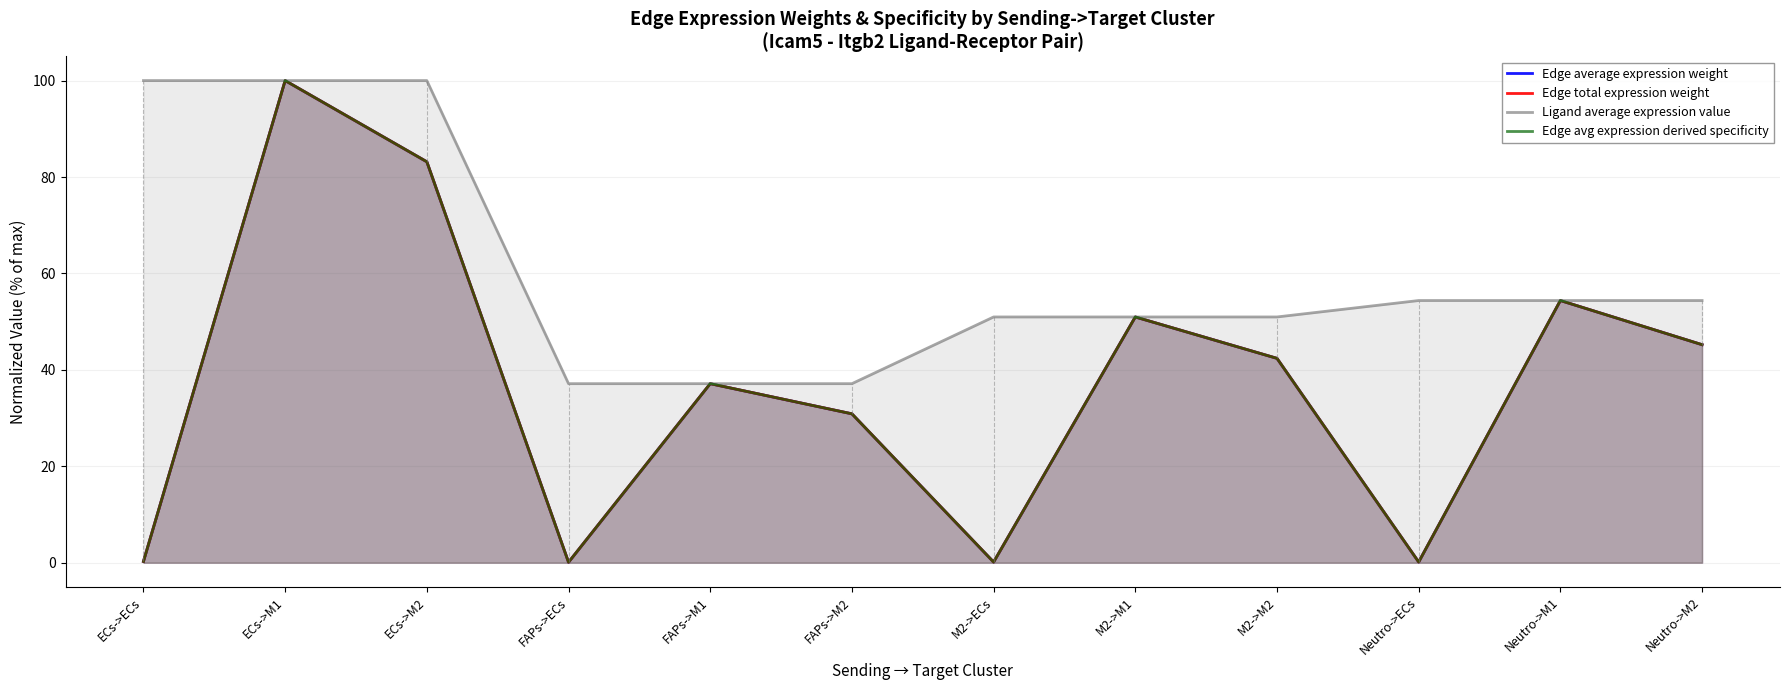

Reading right to left, list all the values displayed in this chart.

Edge average expression weight: 45.2	54.4	0.1	42.4	51.0	0.1	30.9	37.1	0.1	83.2	100.0	0.3
Edge total expression weight: 45.2	54.4	0.1	42.4	51.0	0.1	30.9	37.1	0.1	83.2	100.0	0.3
Ligand average expression value: 54.4	54.4	54.4	51.0	51.0	51.0	37.1	37.1	37.1	100.0	100.0	100.0
Edge avg expression derived specificity: 45.2	54.4	0.1	42.4	51.0	0.1	30.9	37.1	0.1	83.2	100.0	0.3